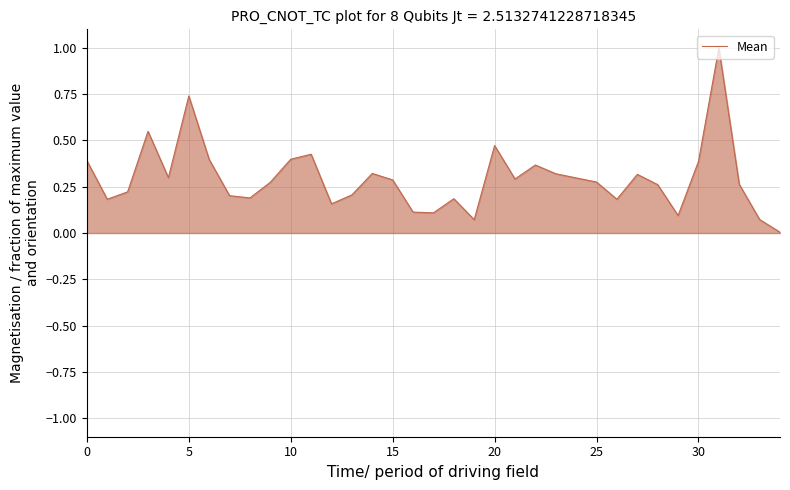

What is the difference between the maximum and minimum values?

1.0